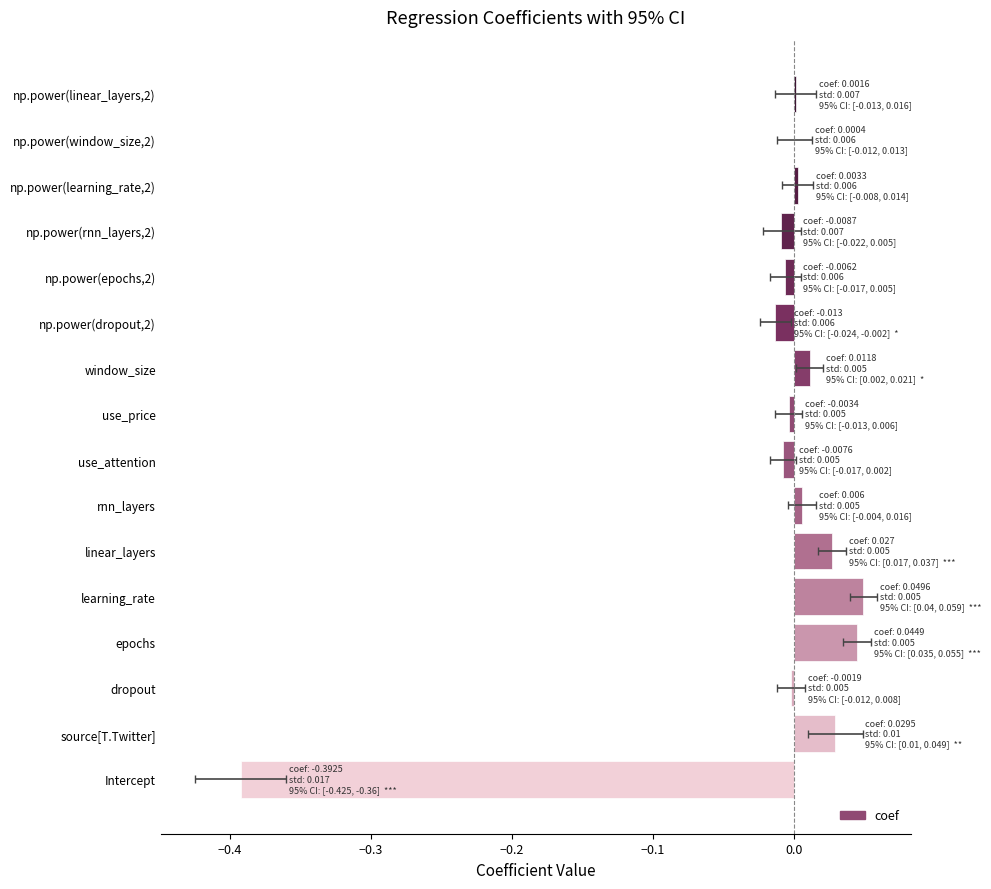

Is it true that the value at np.power(rnn_layers,2) is -0.0?

True